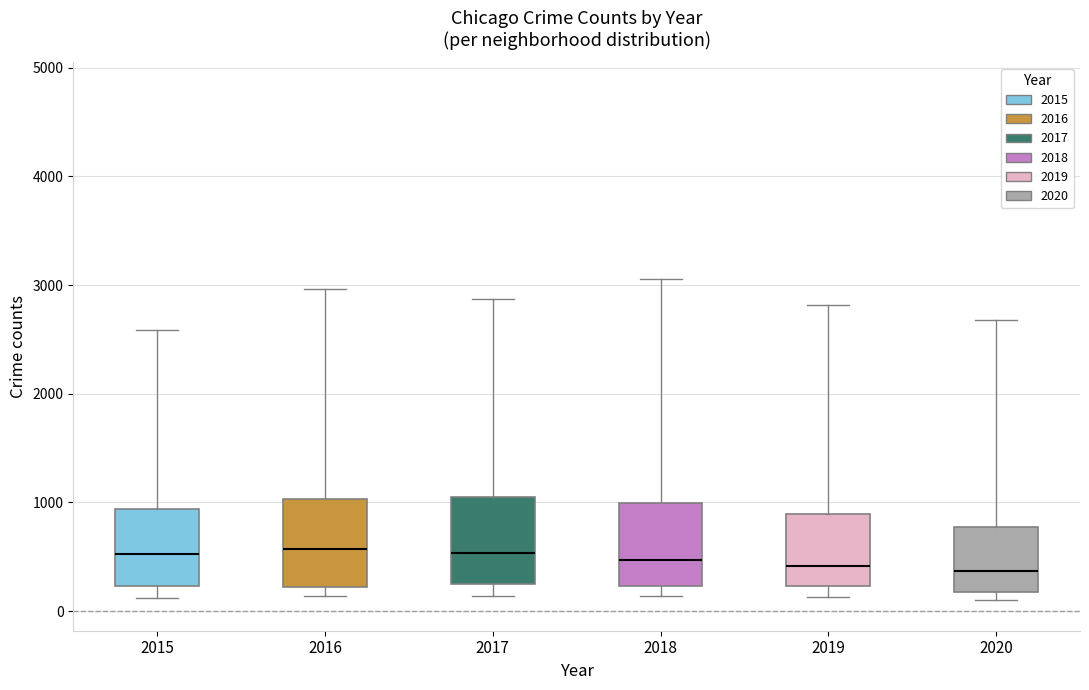

Where is the lower edge of the box at x = 2019 on the y-axis? The values are not printed on the chart, so give them approximately, as read against the axis.

200